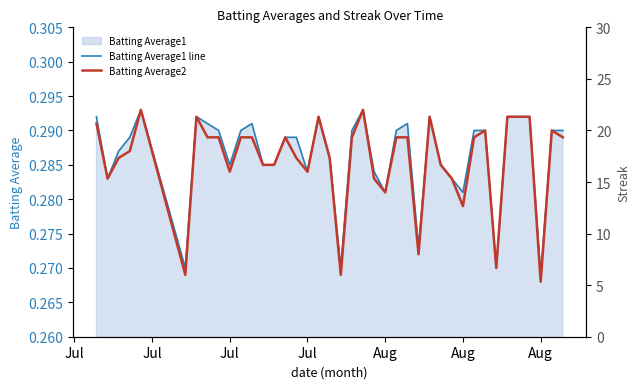

Where is the first local minimum for Batting Average2?

Jul